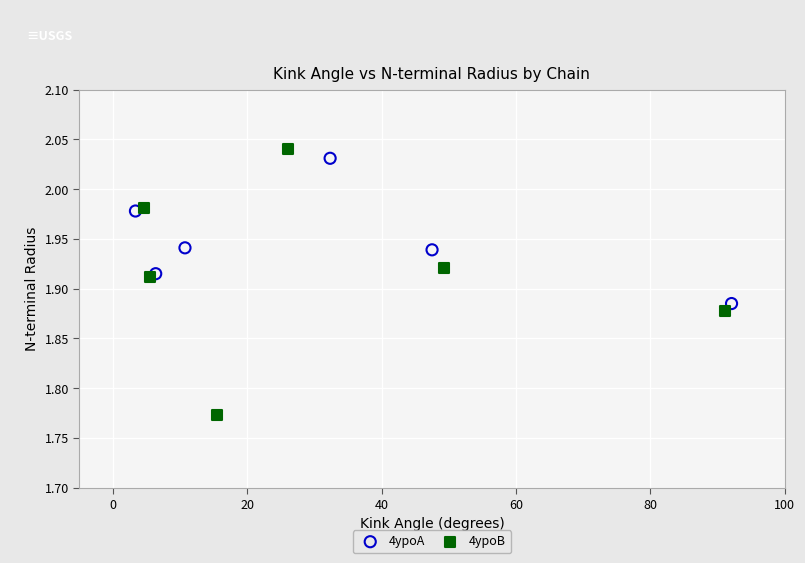

Which series reaches the minimum Y coordinate?

4ypoB